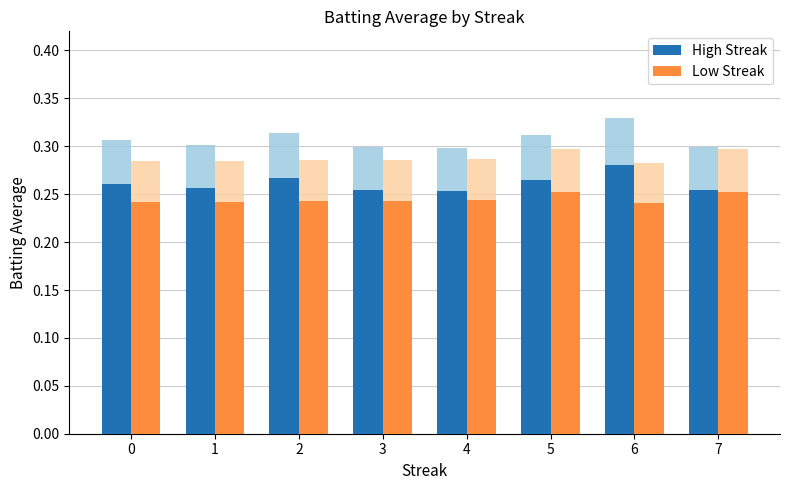

What is the total value across all series at 3?

0.5